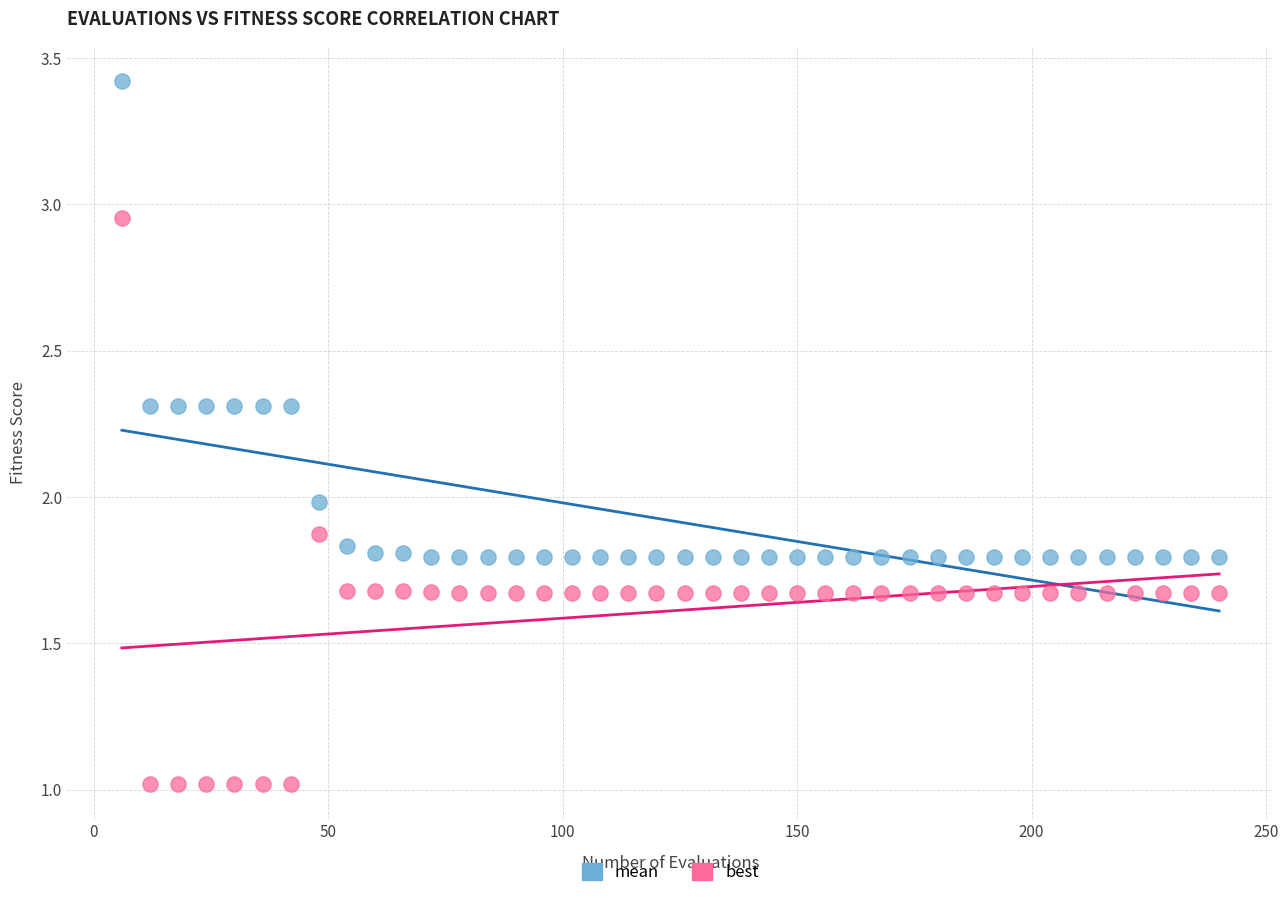

Which series contains the lowest Y value?

best